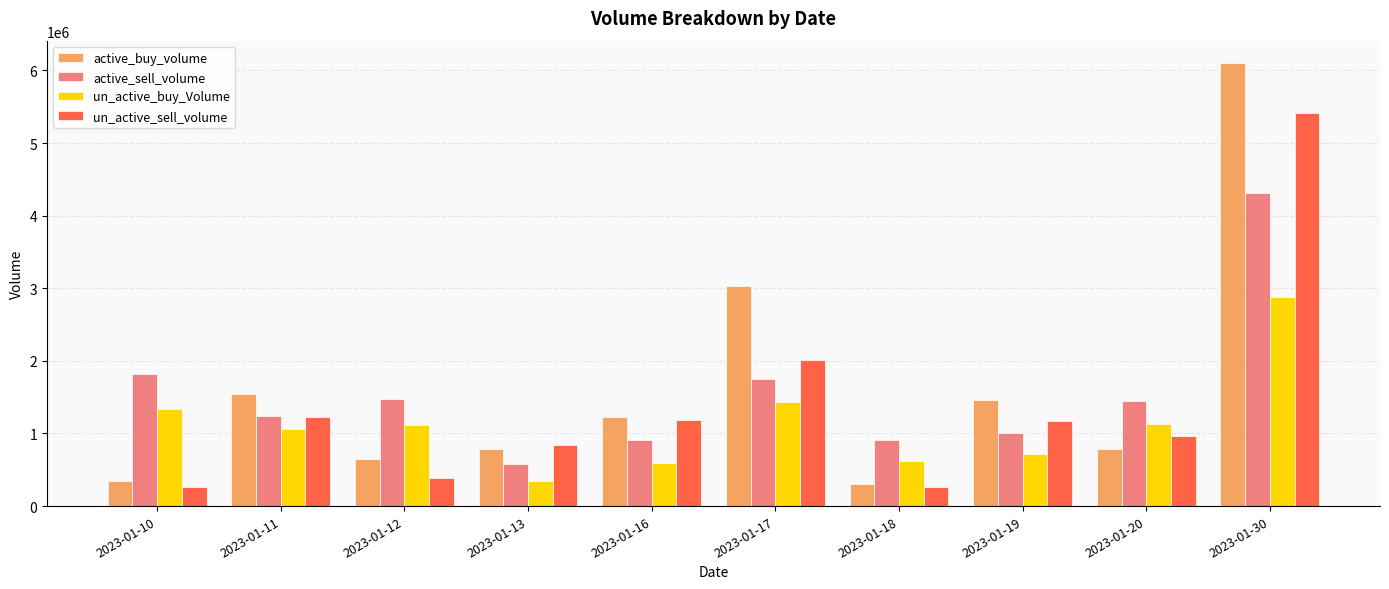

The value of active_sell_volume at 2023-01-20 is 460615. True or false?

False